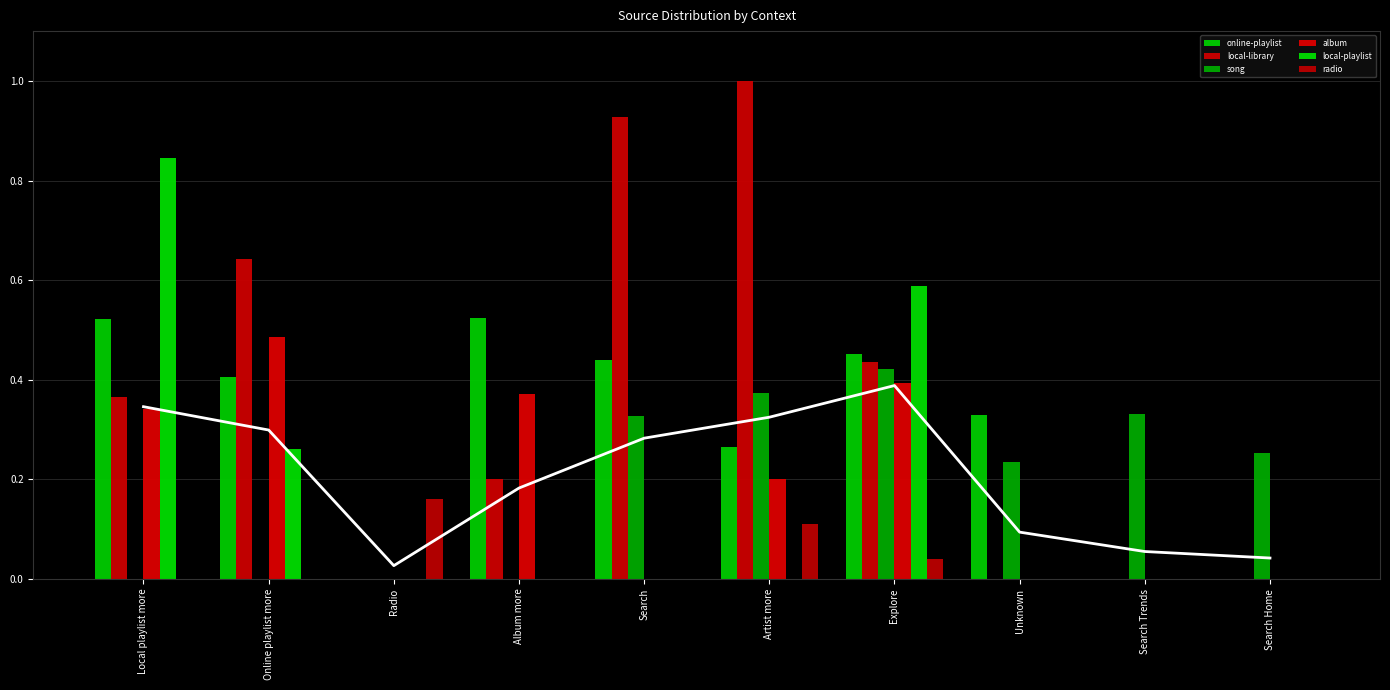

At which label does local-playlist reach its peak?

Local playlist more